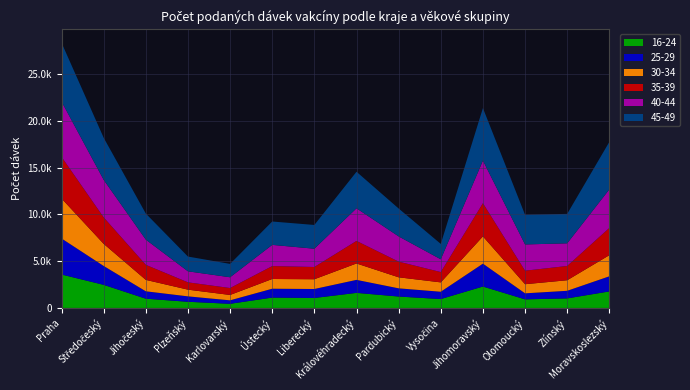

Reading right to left, extract all data points from this chart.

16-24: Moravskoslezský=1767	Zlínský=1021	Olomoucký=917	Jihomoravský=2290	Vysočina=950	Pardubický=1220	Královéhradecký=1612	Liberecký=1064	Ústecký=1107	Karlovarský=442	Plzeňský=659	Jihočeský=988	Středočeský=2471	Praha=3577
25-29: Moravskoslezský=1617	Zlínský=813	Olomoucký=645	Jihomoravský=2447	Vysočina=783	Pardubický=877	Královéhradecký=1391	Liberecký=962	Ústecký=949	Karlovarský=371	Plzeňský=579	Jihočeský=793	Středočeský=2019	Praha=3857
30-34: Moravskoslezský=2260	Zlínský=1129	Olomoucký=977	Jihomoravský=2919	Vysočina=1001	Pardubický=1180	Královéhradecký=1755	Liberecký=1044	Ústecký=1040	Karlovarský=574	Plzeňský=718	Jihočeský=1221	Středočeský=2368	Praha=4277
35-39: Moravskoslezský=2914	Zlínský=1526	Olomoucký=1446	Jihomoravský=3551	Vysočina=1104	Pardubický=1676	Královéhradecký=2413	Liberecký=1311	Ústecký=1382	Karlovarský=742	Plzeňský=782	Jihočeský=1611	Středočeský=2834	Praha=4457
40-44: Moravskoslezský=4127	Zlínský=2427	Olomoucký=2809	Jihomoravský=4564	Vysočina=1367	Pardubický=2702	Královéhradecký=3492	Liberecký=1956	Ústecký=2270	Karlovarský=1153	Plzeňský=1181	Jihočeský=2699	Středočeský=4020	Praha=5917
45-49: Moravskoslezský=5081	Zlínský=3150	Olomoucký=3170	Jihomoravský=5616	Vysočina=1647	Pardubický=2986	Královéhradecký=3910	Liberecký=2542	Ústecký=2501	Karlovarský=1430	Plzeňský=1579	Jihočeský=2788	Středočeský=4501	Praha=6295